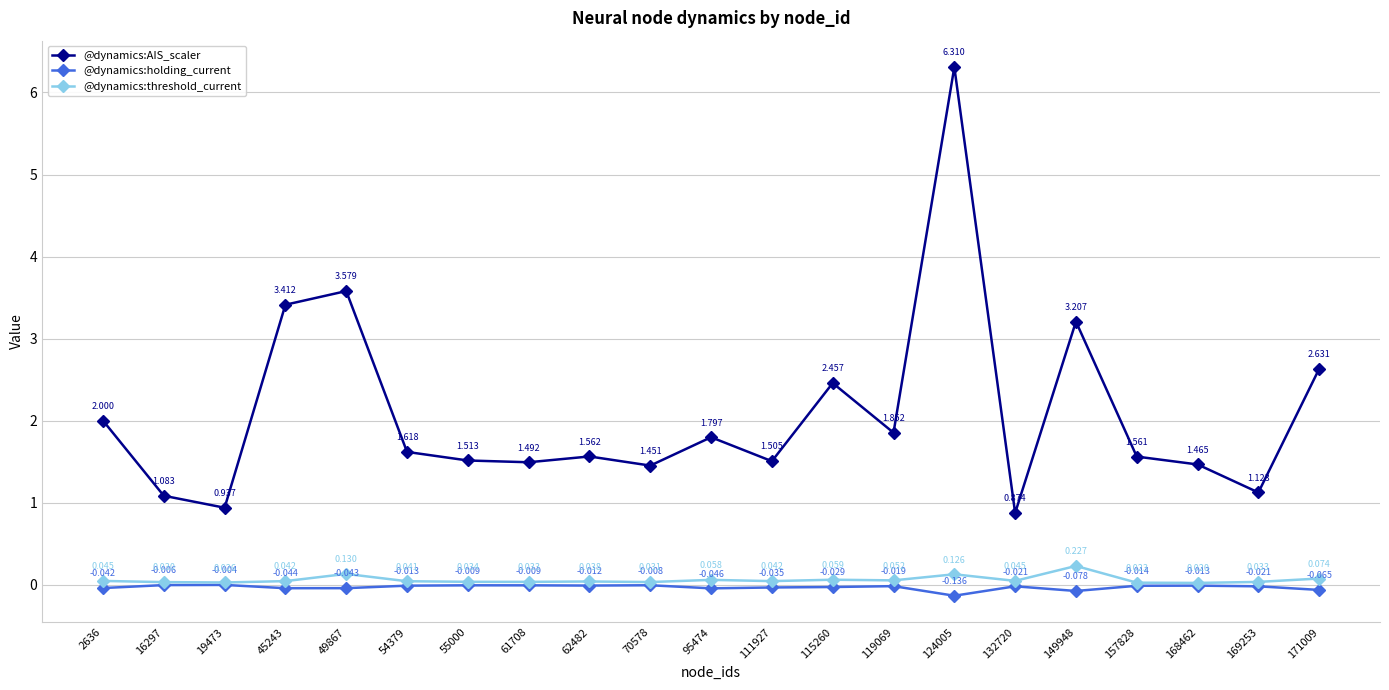

Which series has the widest spread of values?

@dynamics:AIS_scaler